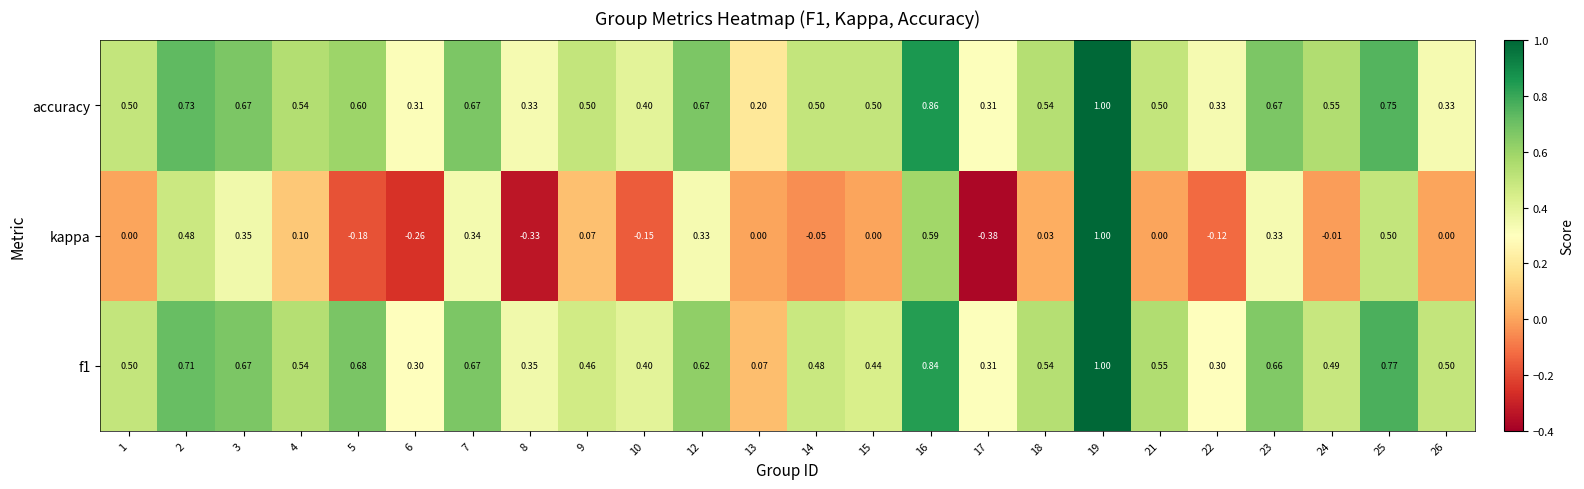

At which category is the sum across all series the highest?

19